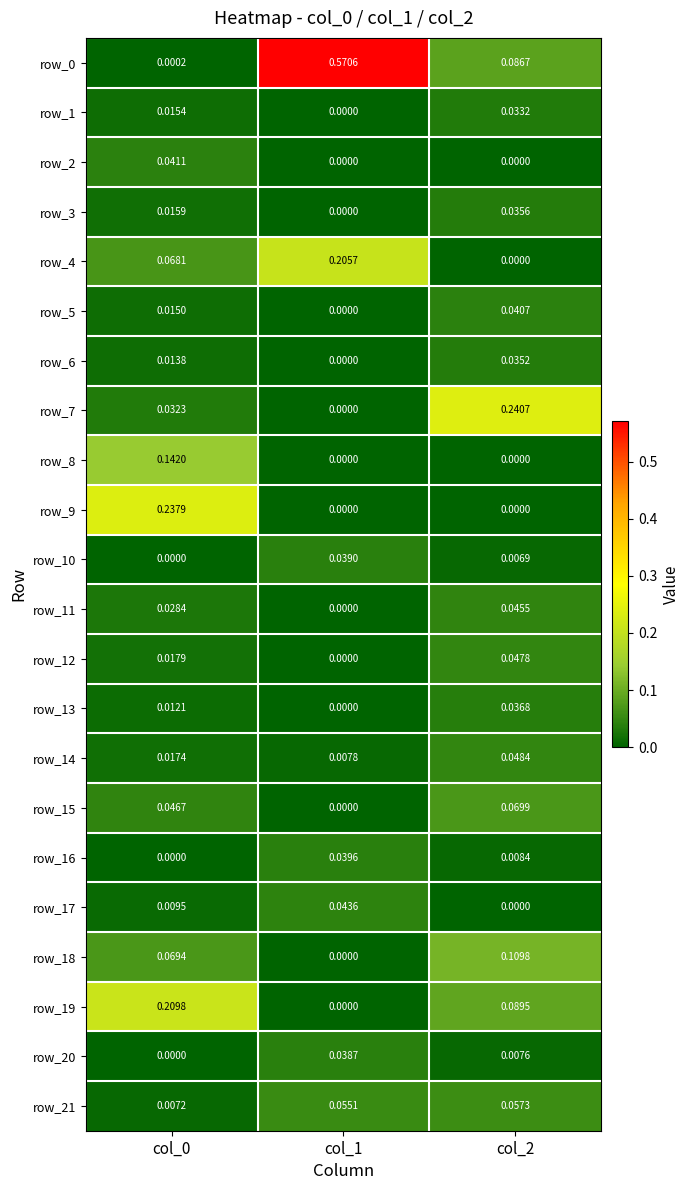

Is the value of row_19 at col_0 greater than the value of row_20 at col_1?

Yes